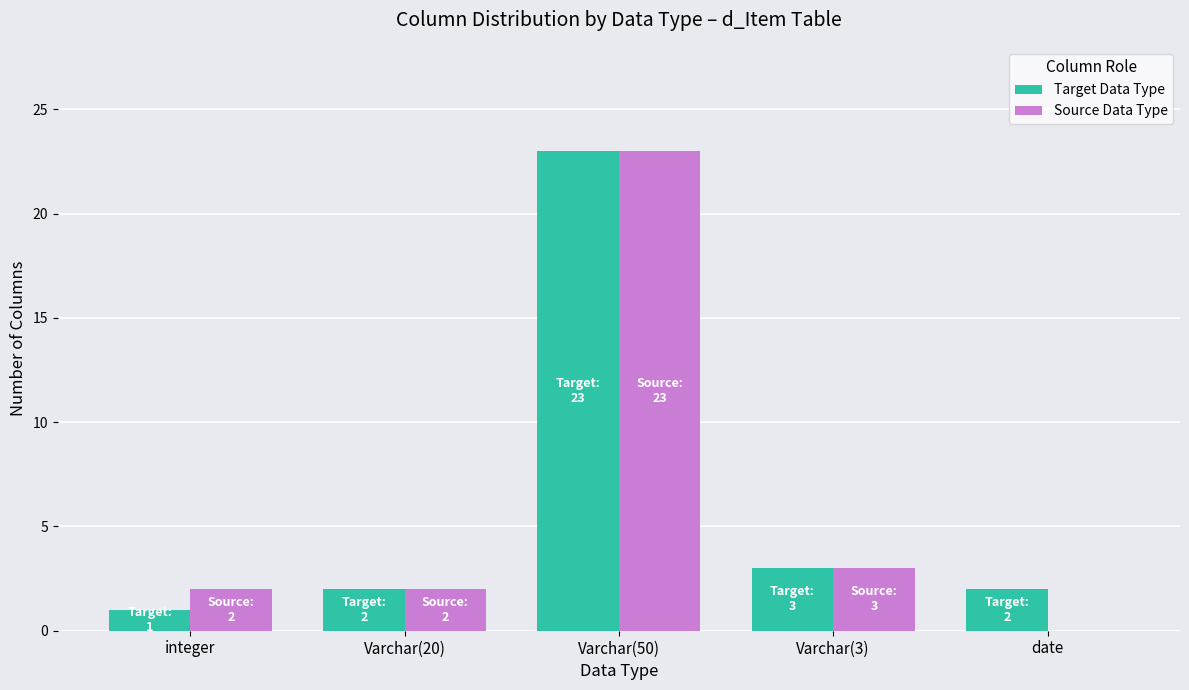

Which series changed the most between Varchar(20) and date?

Source Data Type